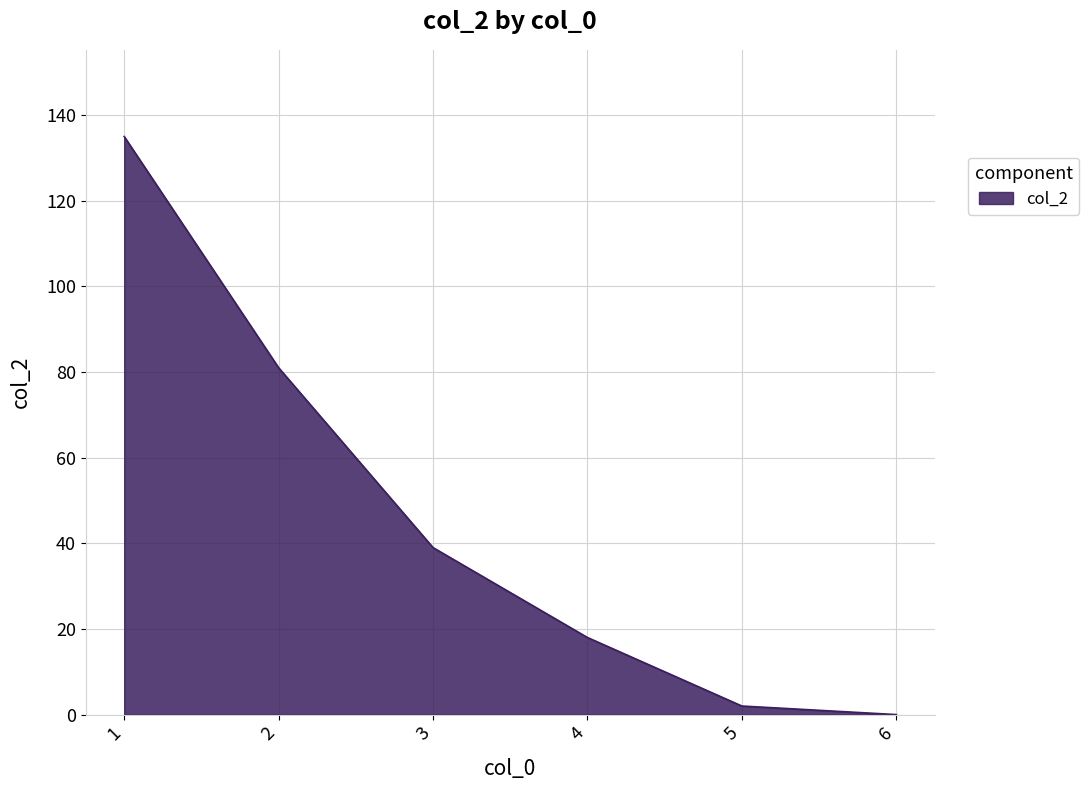

What is the change in value from 2 to 4?

-63